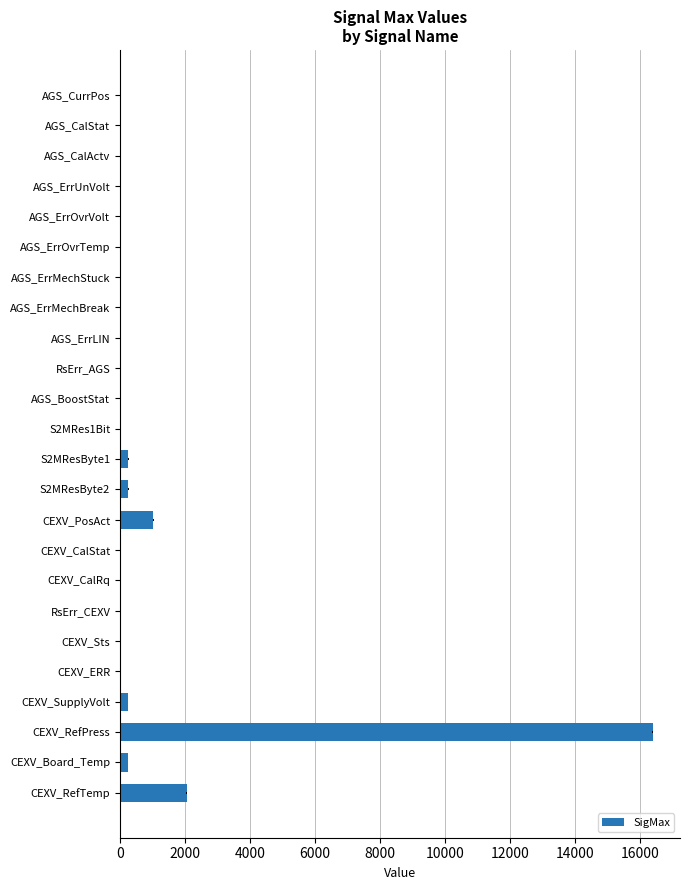

What is the approximate value at CEXV_CalStat?

2